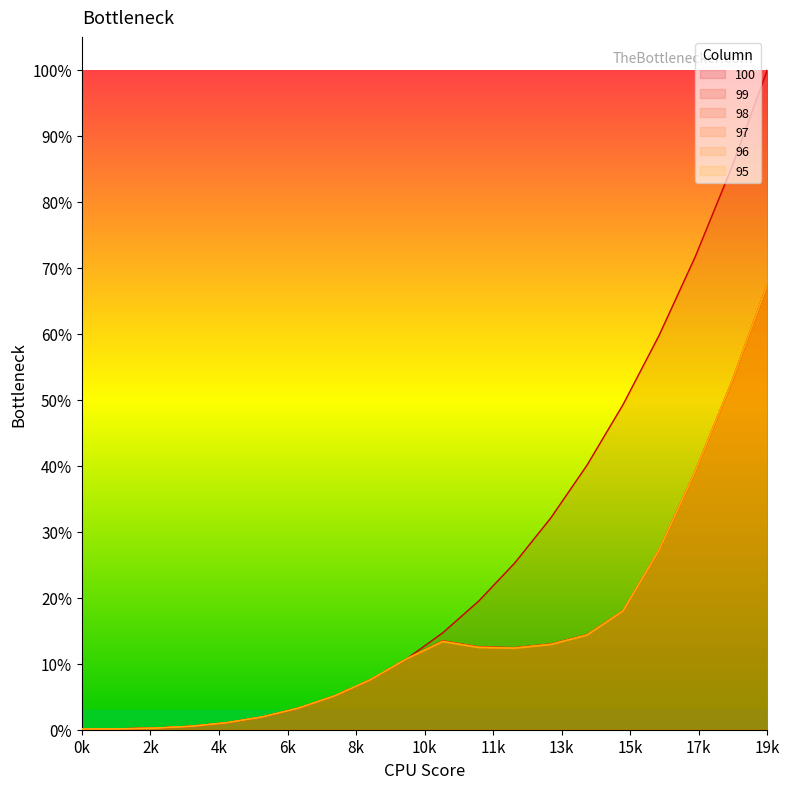

True or false: 100 and 97 intersect in this chart.

False